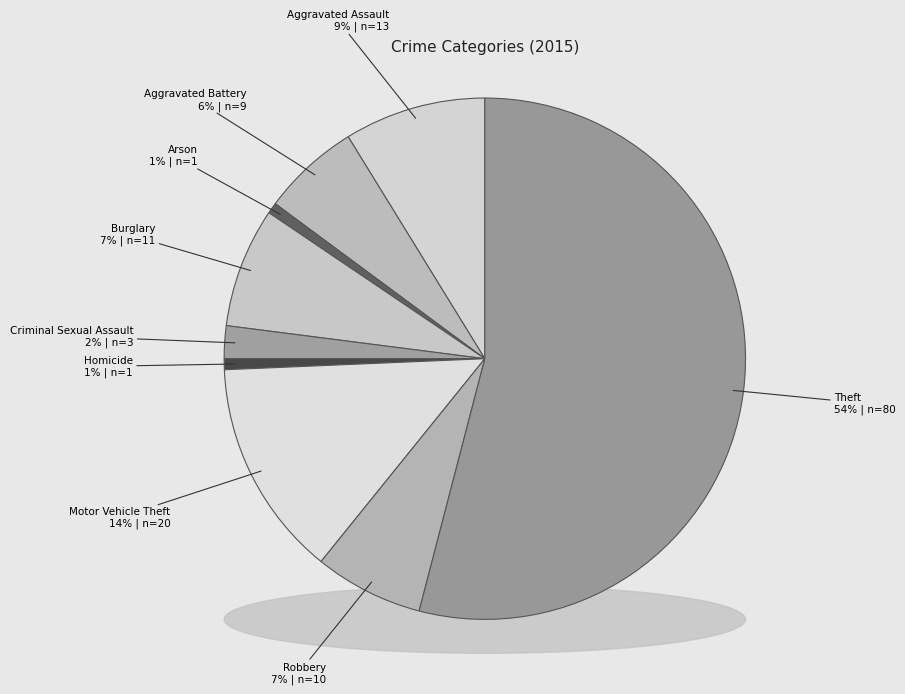

Is it true that Burglary is 19% of the pie?

False